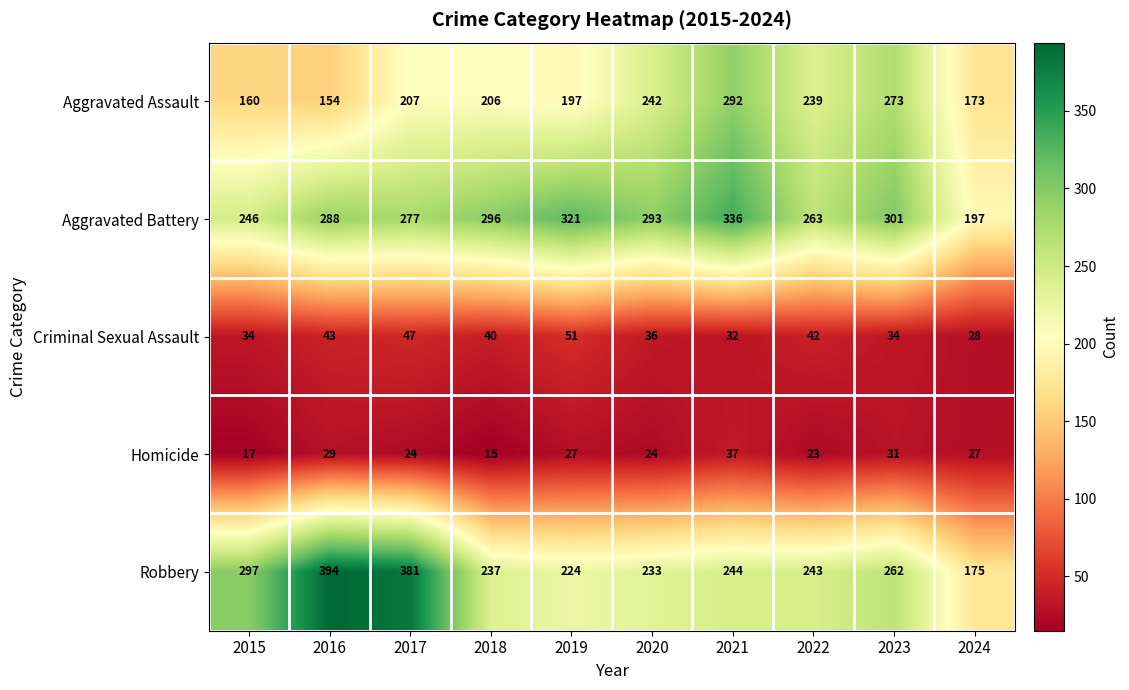

Is the value of Criminal Sexual Assault at 2017 greater than the value of Homicide at 2020?

Yes